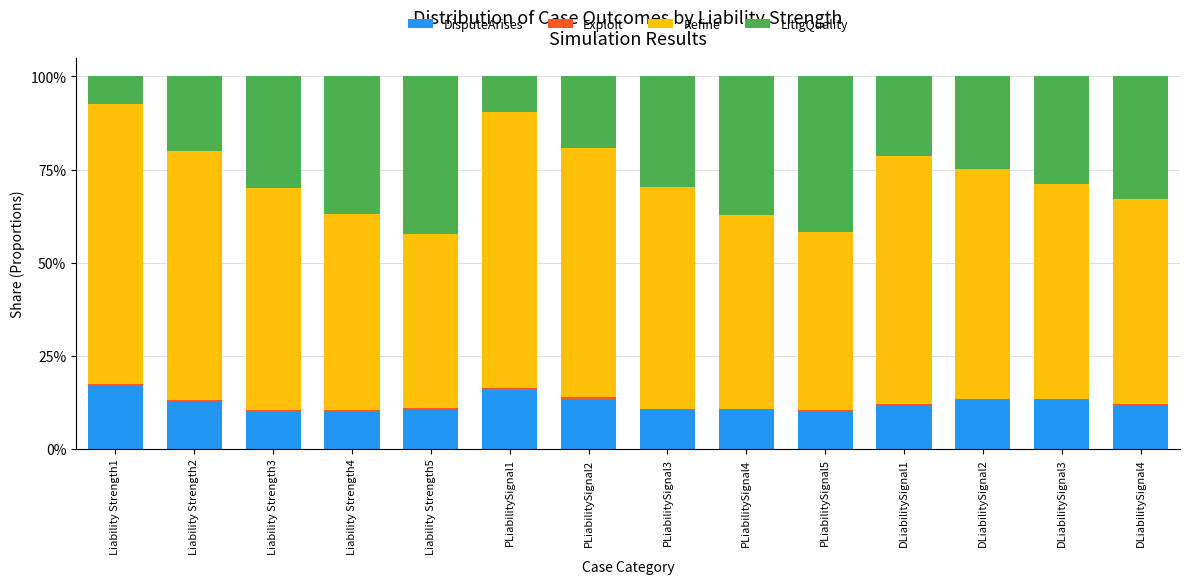

Rank the series by their average value, from highest to lowest.

Refine, LitigQuality, DisputeArises, Exploit